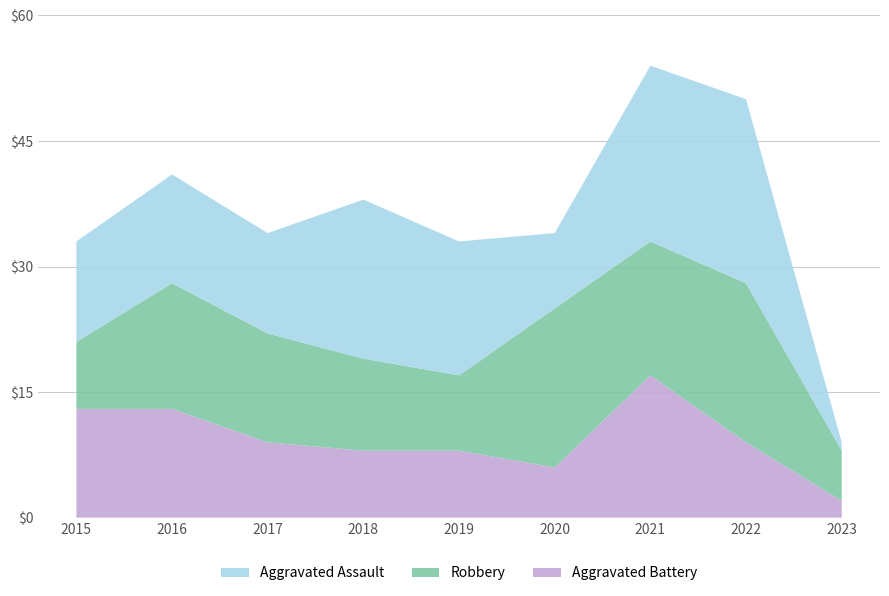

Reading right to left, transcribe all the data shown in this chart.

Aggravated Assault: 1	22	21	9	16	19	12	13	12
Robbery: 6	19	16	19	9	11	13	15	8
Aggravated Battery: 2	9	17	6	8	8	9	13	13